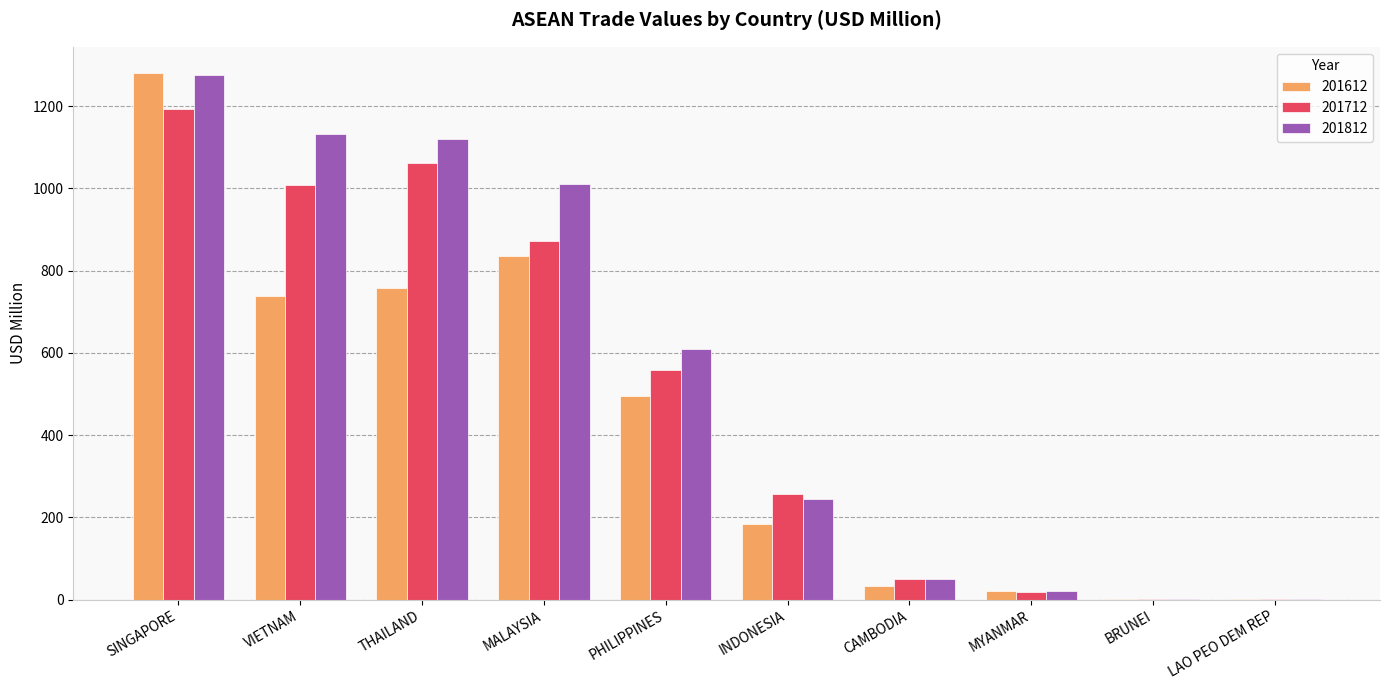

What is the average value of the 201712 series?

502.1